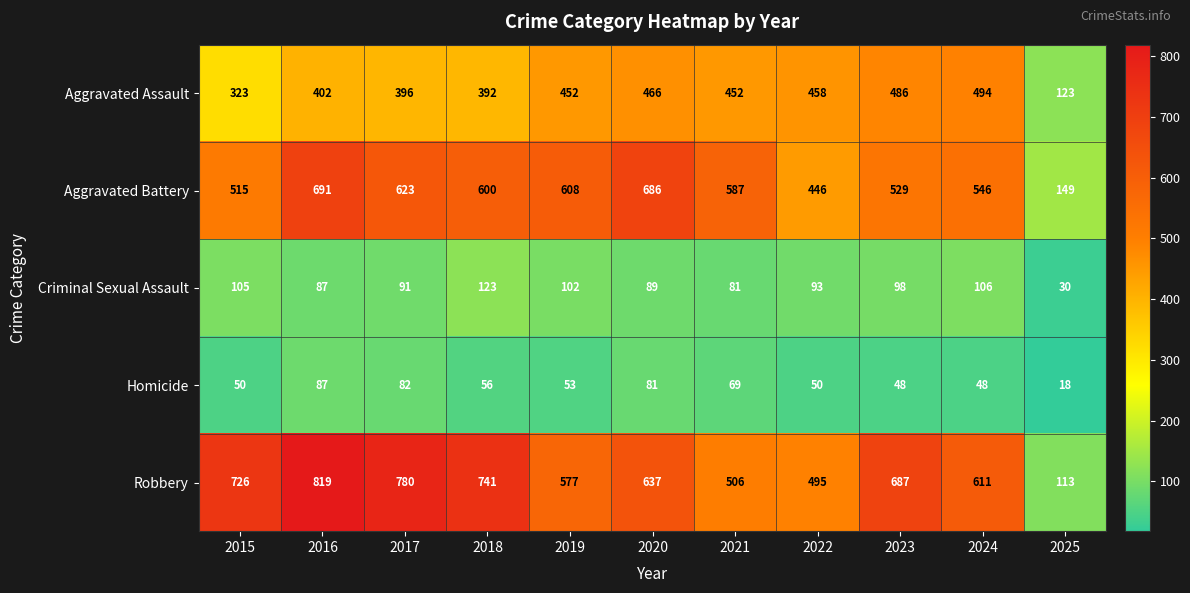

What is the difference between the maximum and minimum values in the Homicide series?

69